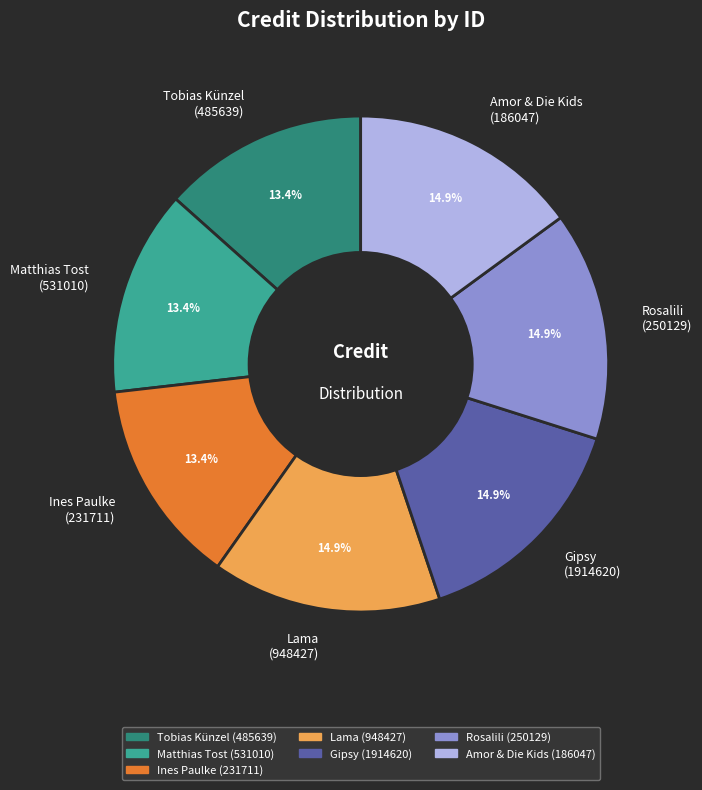

Does Ines Paulke (231711) account for over 50% of the chart?

No